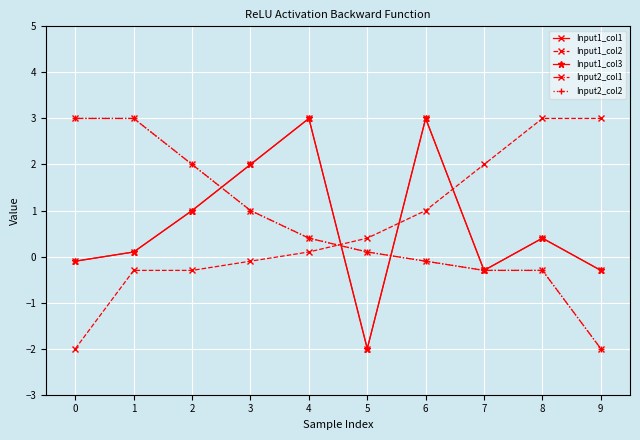

Is this an area chart (filled region under the line)?

No